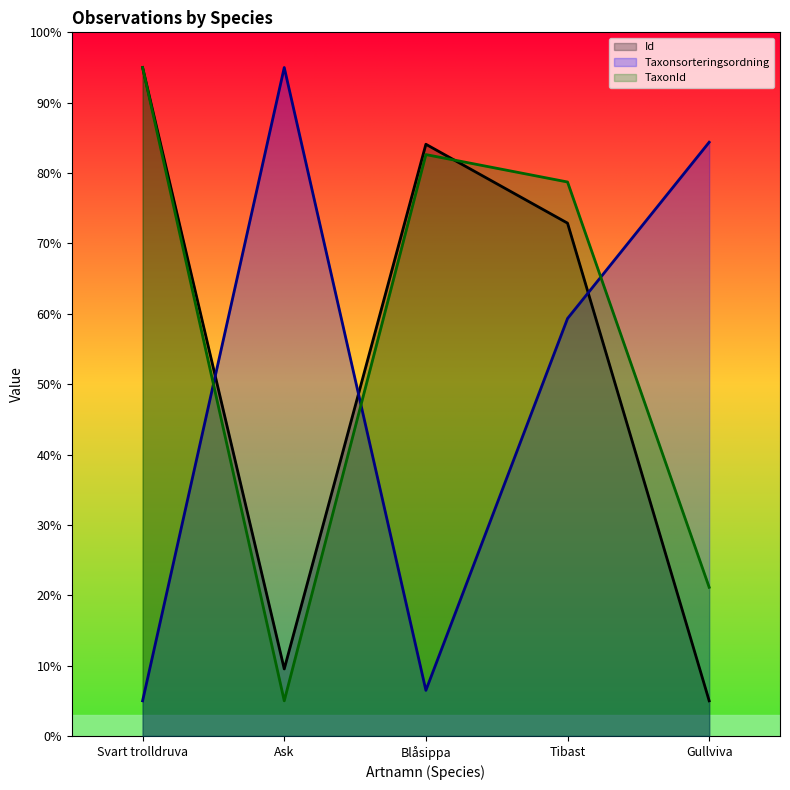

What is the value of the TaxonId point at the 1st from the left?

95.0